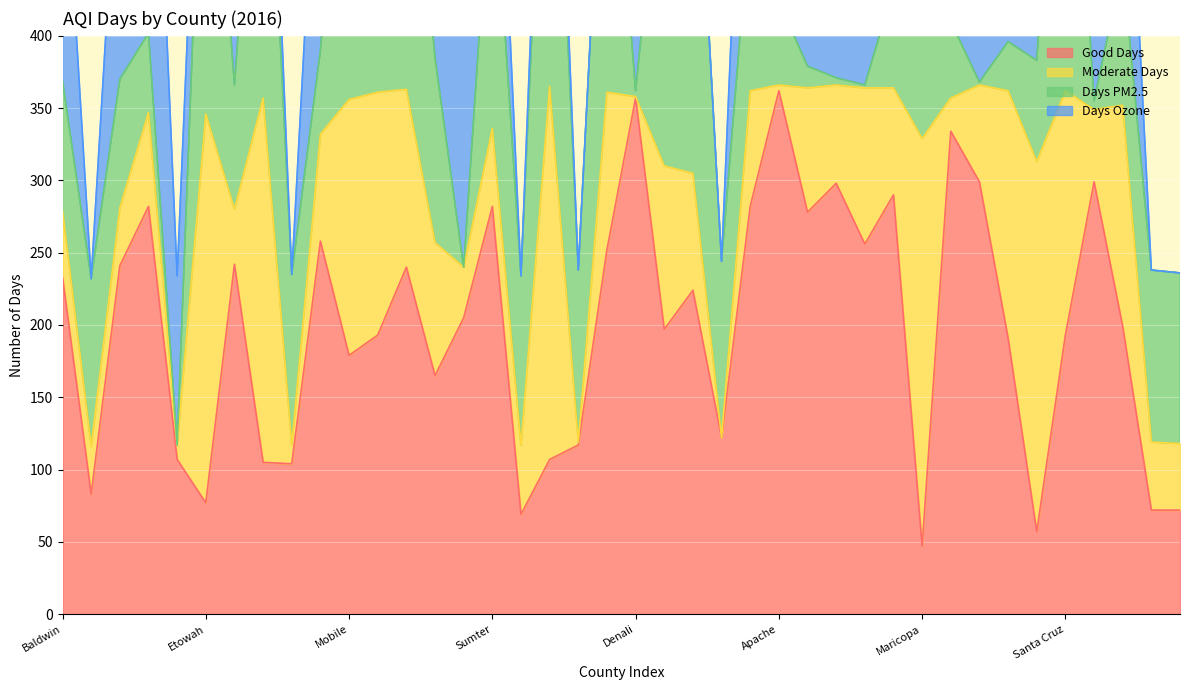

Reading right to left, transcribe all the data shown in this chart.

Good Days: Ashley=72	Arkansas Co=72	Yuma=199	Yavapai=299	Santa Cruz=193	Pinal=57	Pima=191	Navajo=299	Mohave=334	Maricopa=47	La Paz=290	Gila=256	Coconino=298	Cochise=278	Apache=362	Matanuska=282	Kenai=122	Juneau=224	Fairbanks=197	Denali=357	Anchorage=252	Aleutians East=117	Tuscaloosa=107	Talladega=69	Sumter=282	Shelby=205	Russell=165	Morgan=240	Montgomery=193	Mobile=179	Madison=258	Lawrence=104	Jefferson=105	Houston=242	Etowah=77	Elmore=107	DeKalb=282	Colbert=241	Clay=83	Baldwin=233
Moderate Days: Ashley=46	Arkansas Co=47	Yuma=153	Yavapai=50	Santa Cruz=169	Pinal=256	Pima=171	Navajo=67	Mohave=23	Maricopa=282	La Paz=74	Gila=108	Coconino=68	Cochise=86	Apache=4	Matanuska=80	Kenai=0	Juneau=81	Fairbanks=113	Denali=1	Anchorage=109	Aleutians East=2	Tuscaloosa=258	Talladega=48	Sumter=54	Shelby=35	Russell=92	Morgan=123	Montgomery=168	Mobile=177	Madison=74	Lawrence=13	Jefferson=252	Houston=38	Etowah=269	Elmore=10	DeKalb=65	Colbert=40	Clay=33	Baldwin=46
Days PM2.5: Ashley=118	Arkansas Co=119	Yuma=97	Yavapai=6	Santa Cruz=316	Pinal=70	Pima=34	Navajo=2	Mohave=53	Maricopa=109	La Paz=69	Gila=2	Coconino=5	Cochise=15	Apache=58	Matanuska=124	Kenai=122	Juneau=297	Fairbanks=250	Denali=4	Anchorage=259	Aleutians East=119	Tuscaloosa=310	Talladega=117	Sumter=200	Shelby=0	Russell=128	Morgan=242	Montgomery=254	Mobile=273	Madison=58	Lawrence=118	Jefferson=281	Houston=86	Etowah=288	Elmore=0	DeKalb=55	Colbert=89	Clay=116	Baldwin=90
Days Ozone: Ashley=0	Arkansas Co=0	Yuma=180	Yavapai=343	Santa Cruz=0	Pinal=89	Pima=231	Navajo=350	Mohave=0	Maricopa=175	La Paz=261	Gila=300	Coconino=361	Cochise=313	Apache=0	Matanuska=223	Kenai=0	Juneau=0	Fairbanks=105	Denali=354	Anchorage=0	Aleutians East=0	Tuscaloosa=55	Talladega=0	Sumter=136	Shelby=244	Russell=129	Morgan=123	Montgomery=109	Mobile=85	Madison=212	Lawrence=0	Jefferson=79	Houston=194	Etowah=64	Elmore=117	DeKalb=293	Colbert=193	Clay=0	Baldwin=189